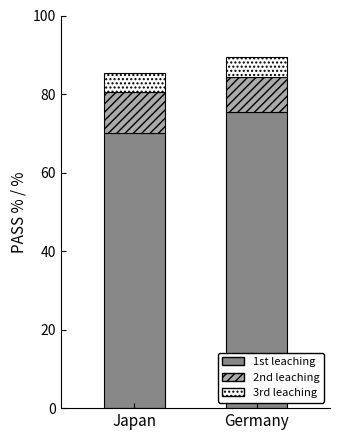

Are the bars grouped side by side (vs. stacked)?

No